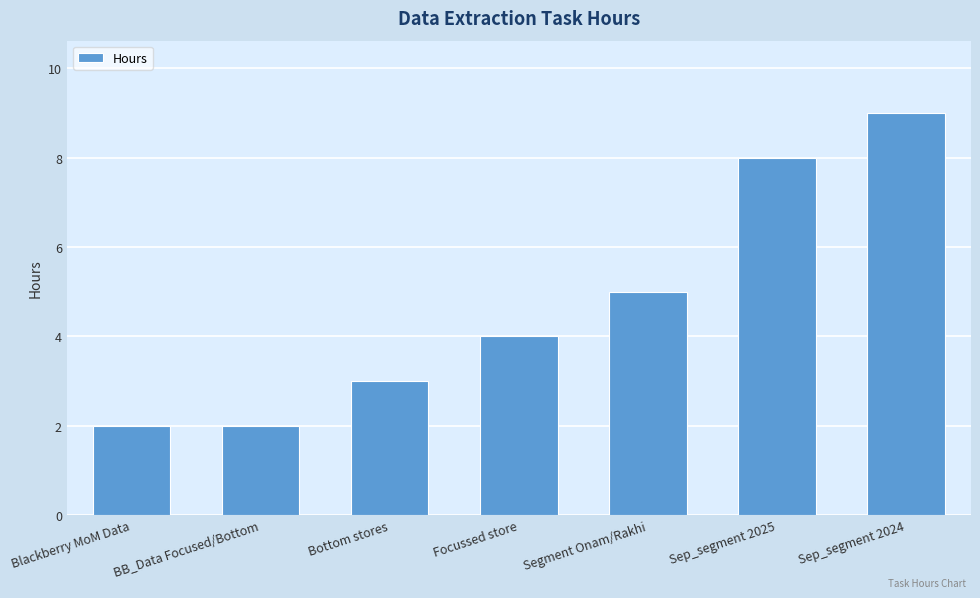

The value at Focussed store is 5. True or false?

False